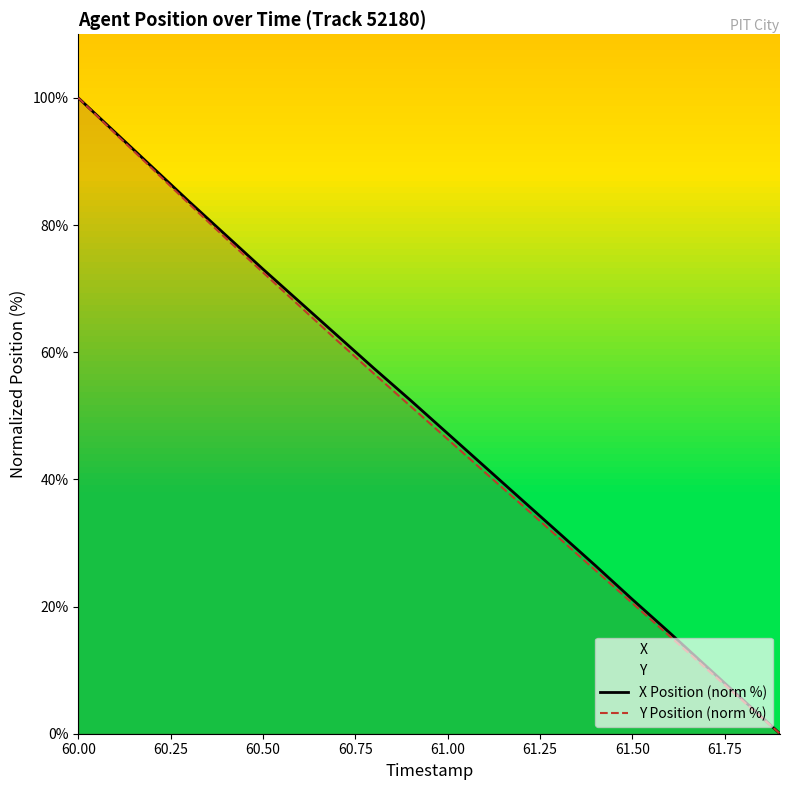

How many data points in Y Position (norm %) are less than 51?

10